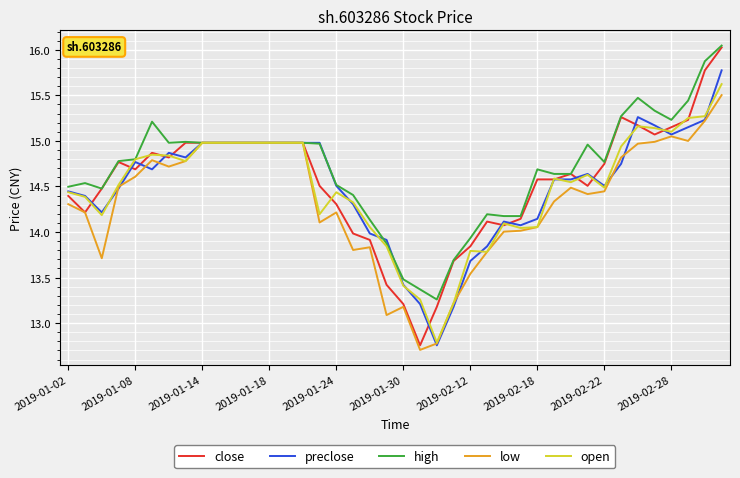

What is the highest value of the low series?

15.5